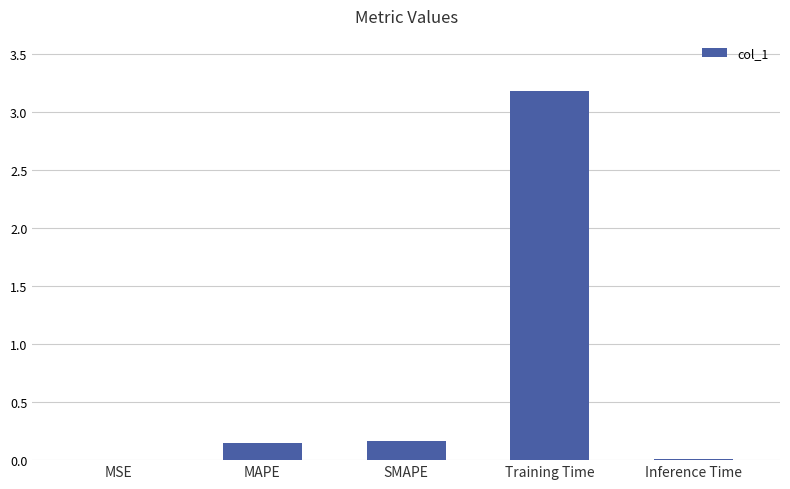

What is the maximum value shown in the chart?

3.2